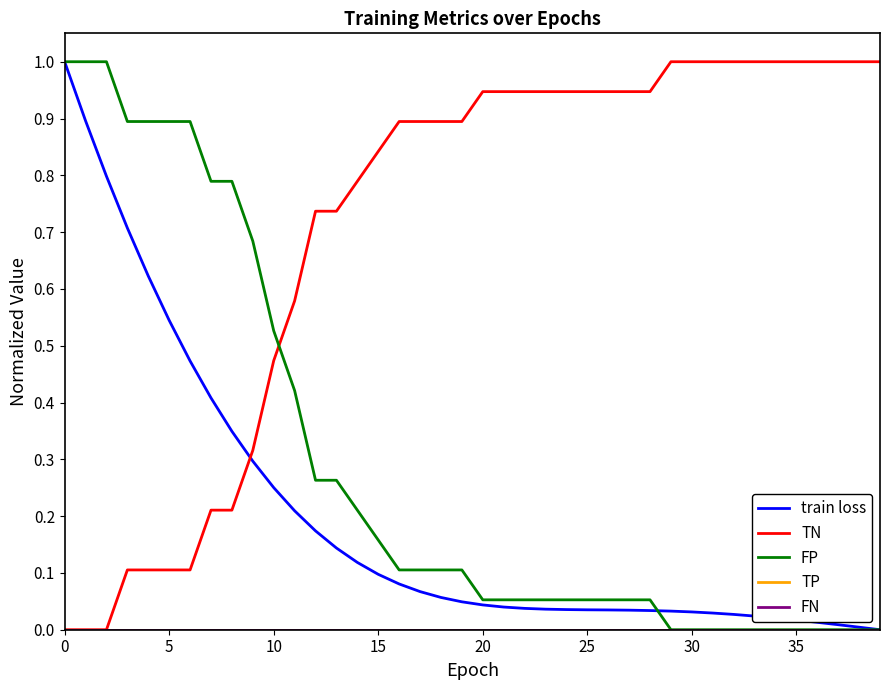

True or false: train loss and TP intersect in this chart.

False